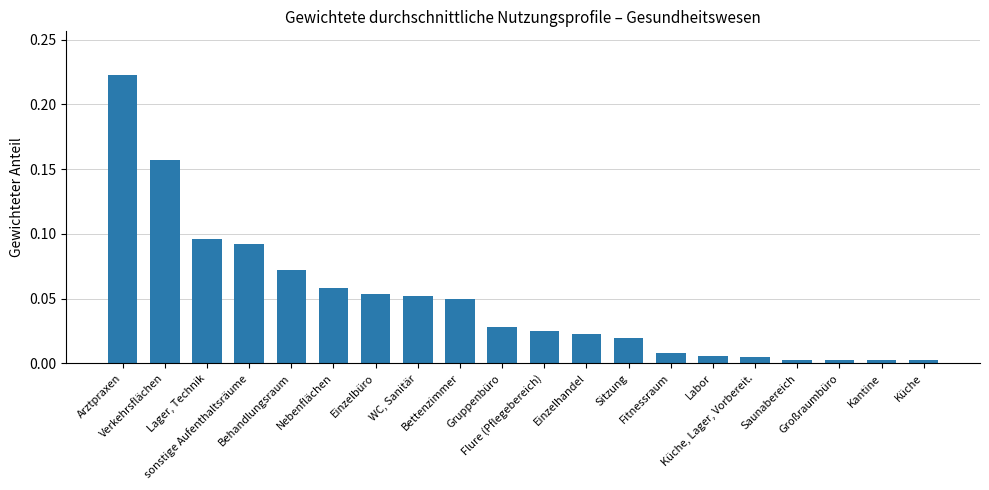

What is the change in value from Verkehrsflächen to Einzelbüro?

-0.1